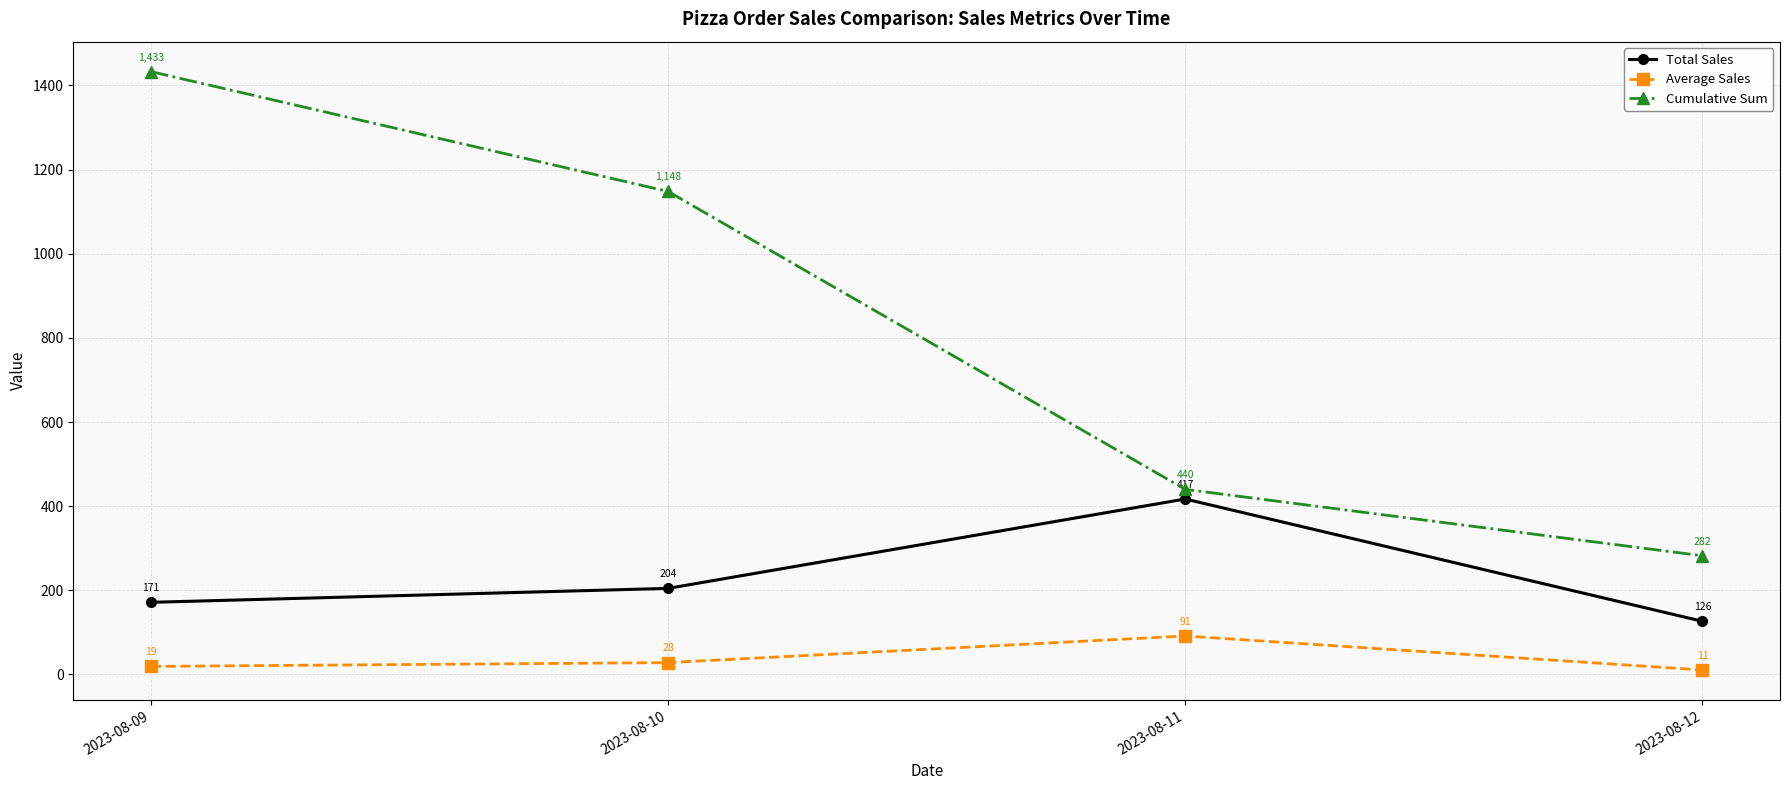

Rank the series at 2023-08-09 from lowest to highest value.

Average Sales, Total Sales, Cumulative Sum